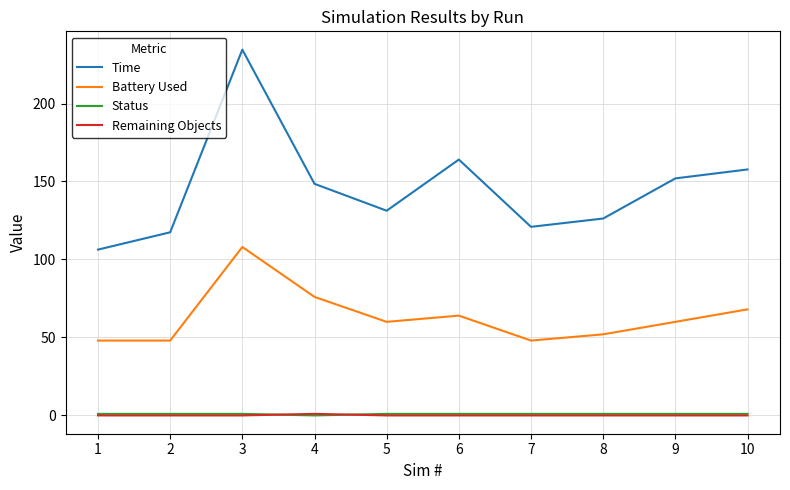

What is the average value of the Status series?

0.9